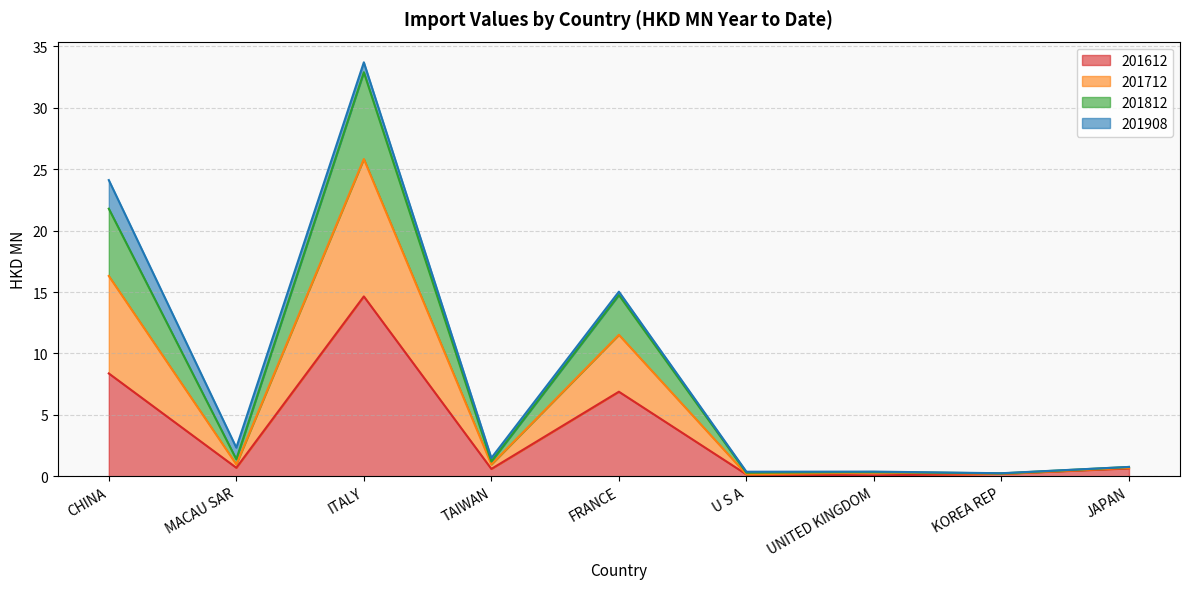

What is the label of the 7th point from the right?

ITALY